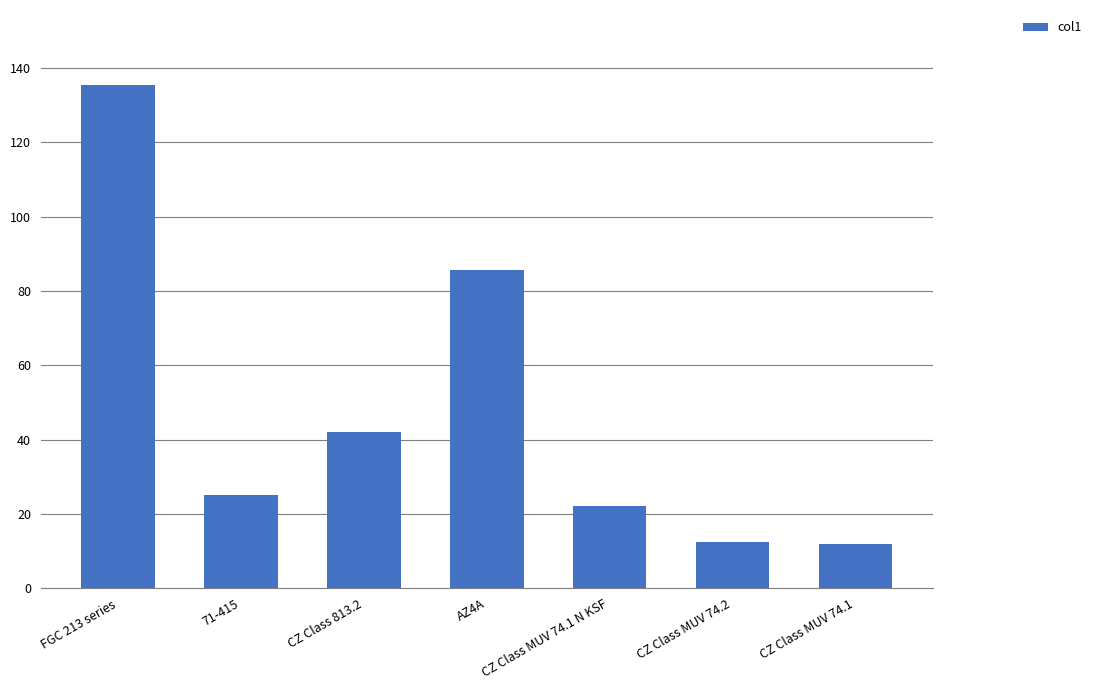

Count the number of data series in this chart.

1